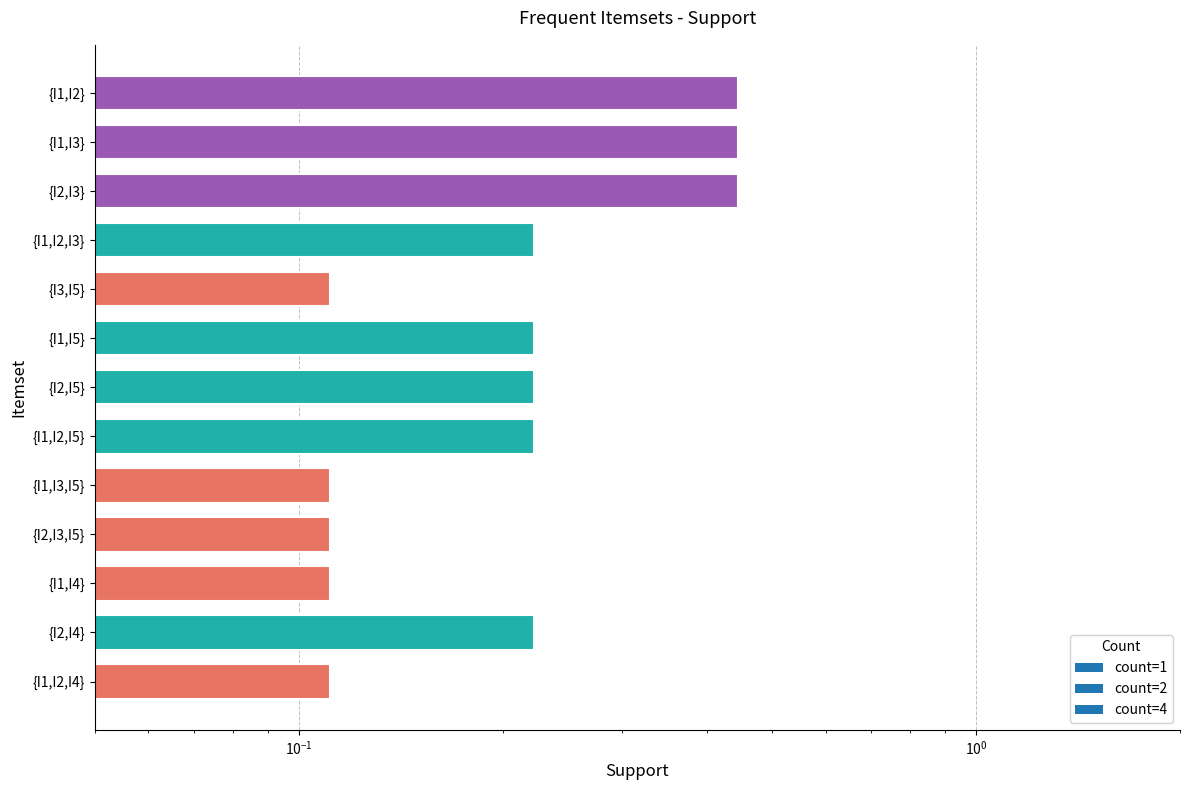

What is the difference between the second highest and minimum values?

0.3